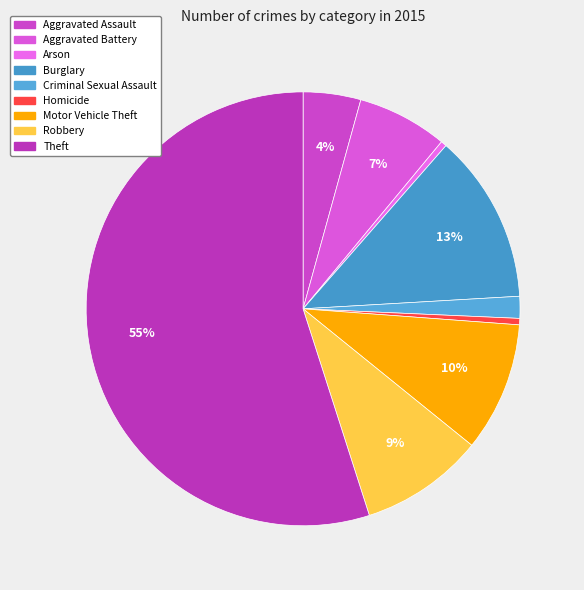

True or false: Aggravated Assault accounts for 10% of the total.

False